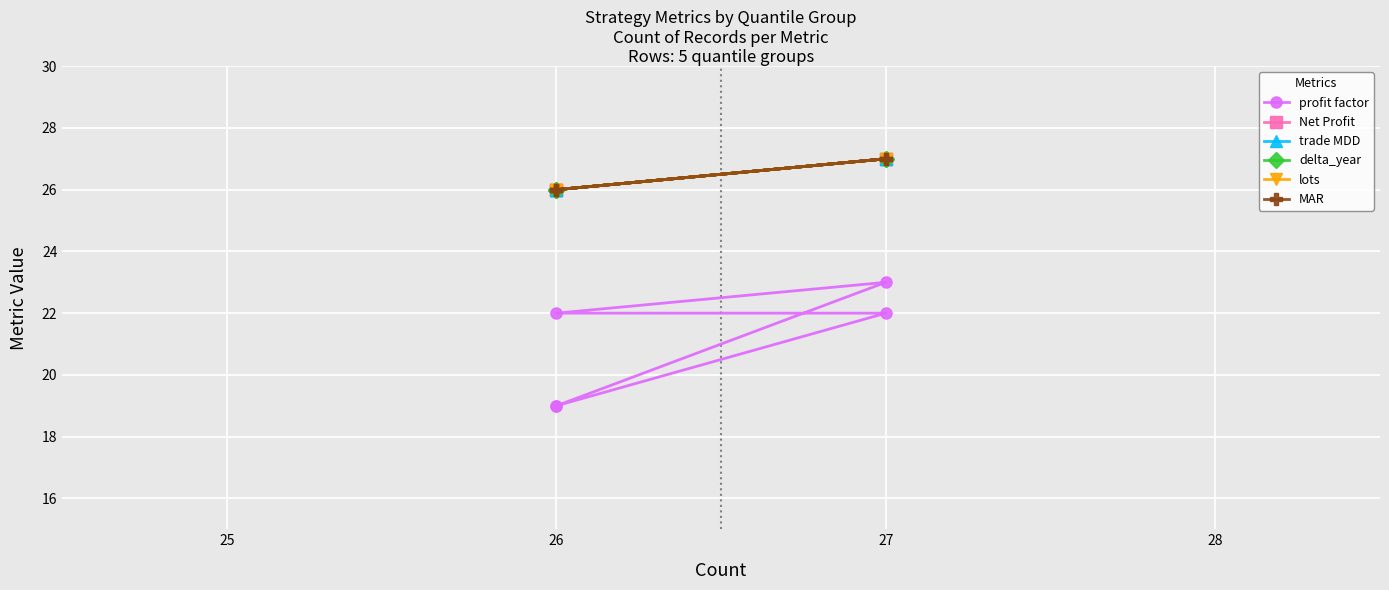

Is the value of Net Profit at 27 greater than the value of profit factor at 26?

Yes